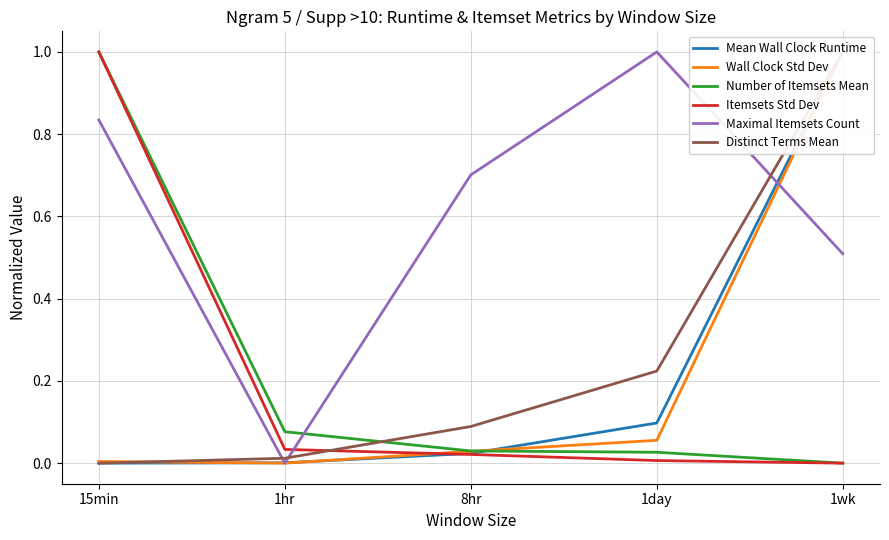

Rank the series at 15min from lowest to highest value.

Mean Wall Clock Runtime, Distinct Terms Mean, Wall Clock Std Dev, Maximal Itemsets Count, Number of Itemsets Mean, Itemsets Std Dev